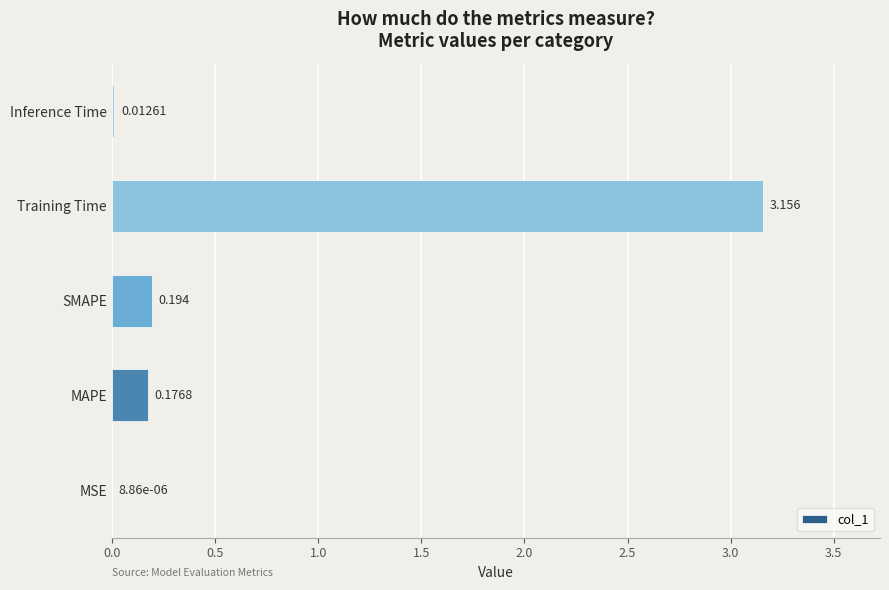

At which label is the value closest to 1?

SMAPE